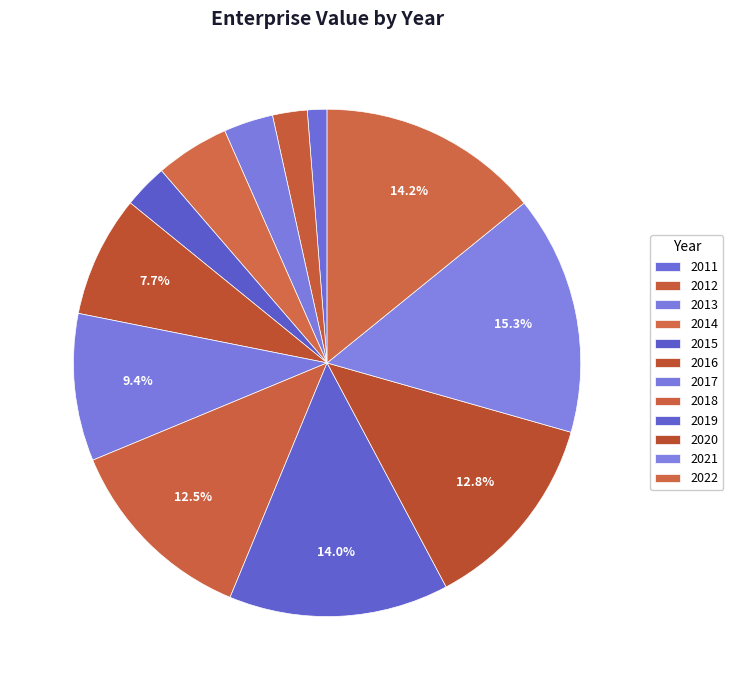

Is 2021 the majority of the pie?

No